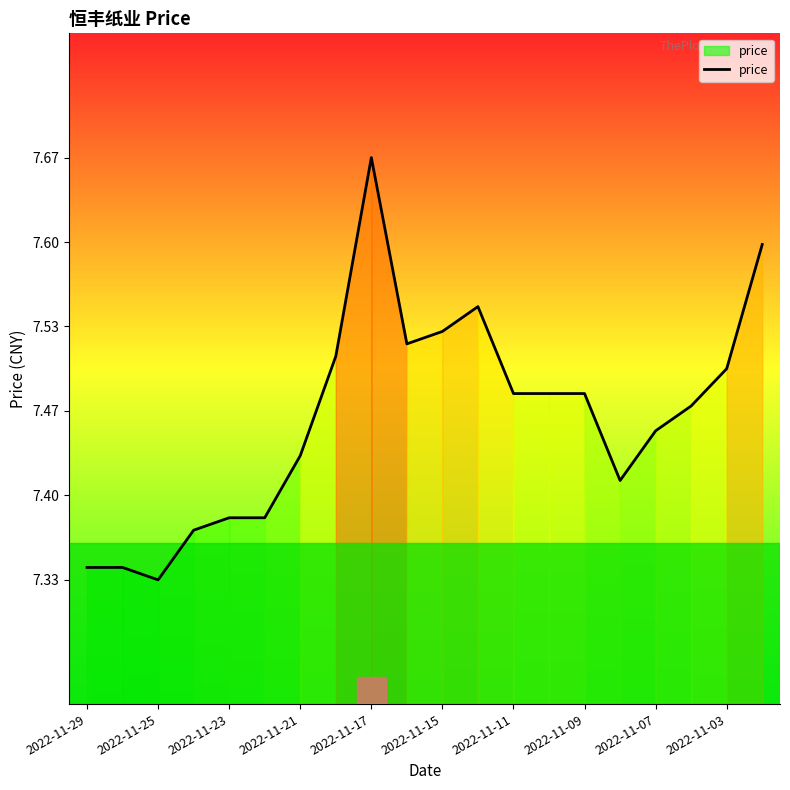

What is the sum of all values?

149.2